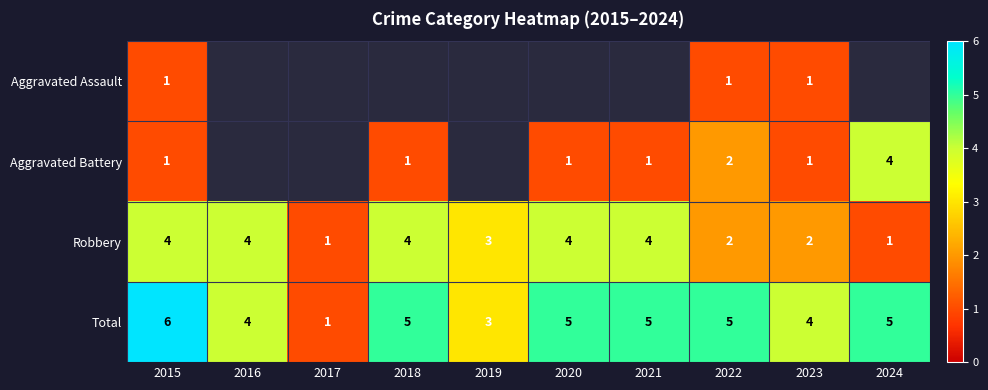

What is the sum of all Robbery values?

29